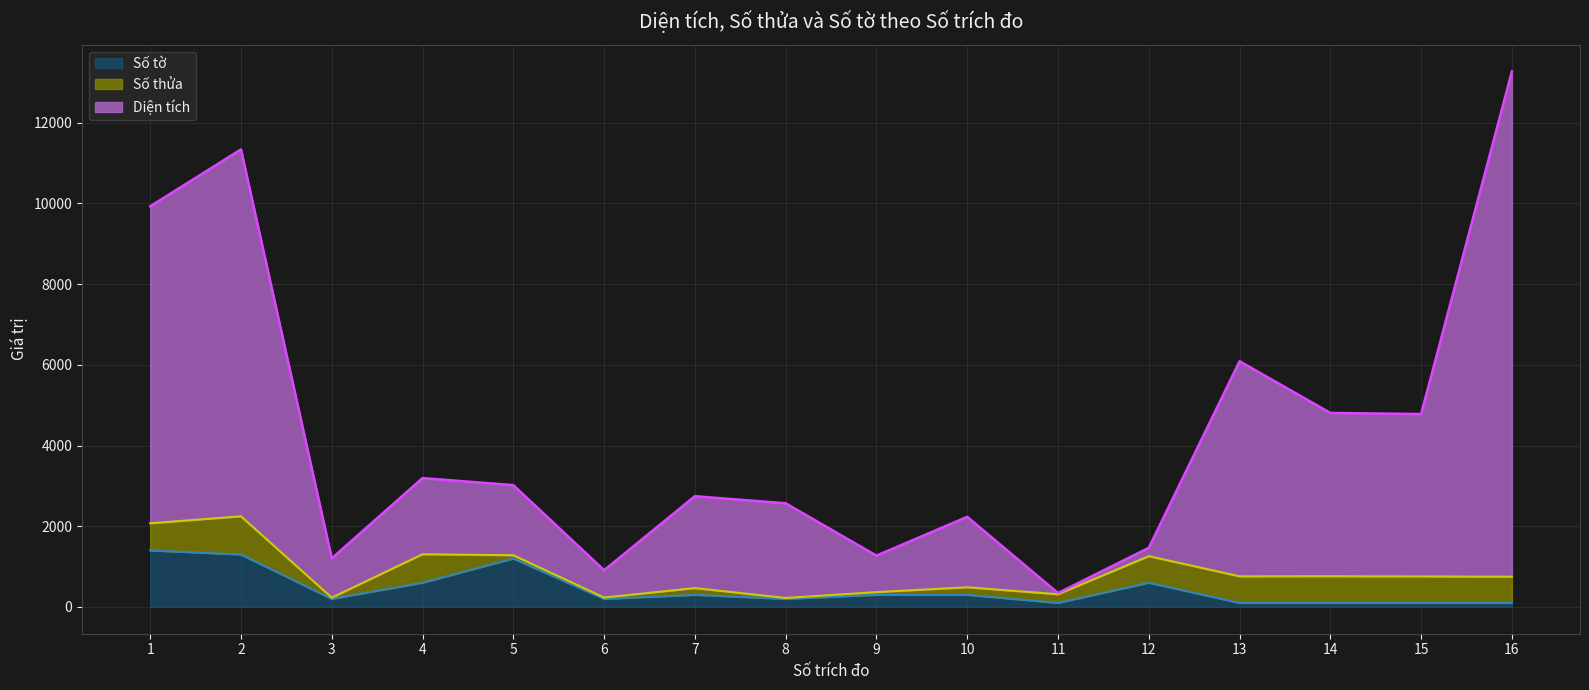

What is the sum of all Số tờ values?

7100.0